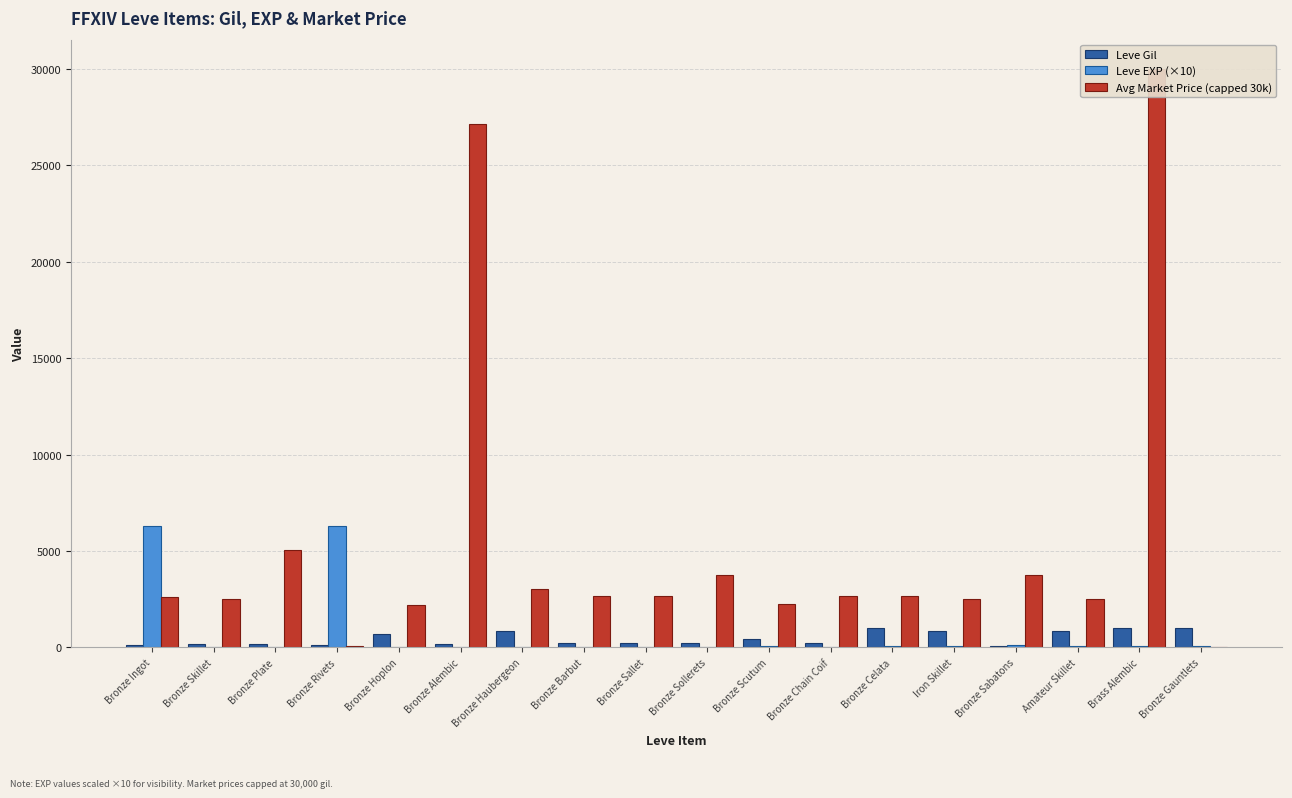

What is the difference between the maximum and second lowest values in the Avg Market Price (capped 30k) series?

29900